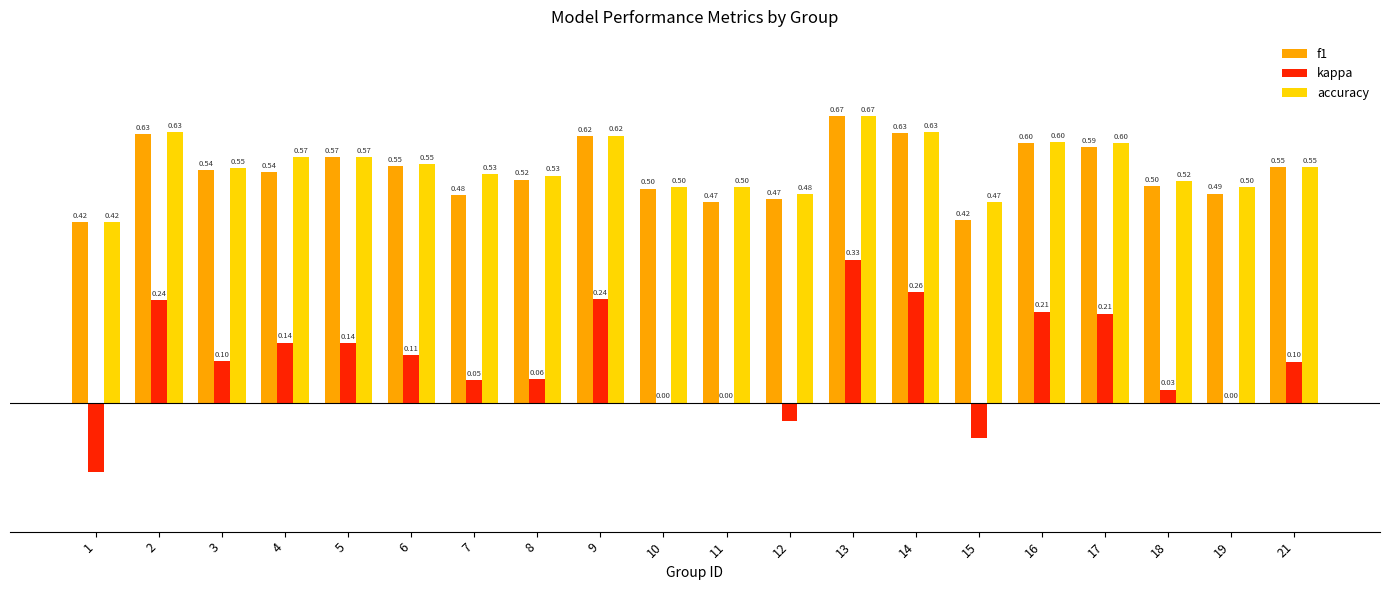

Between 8 and 9, which series saw the biggest shift?

kappa